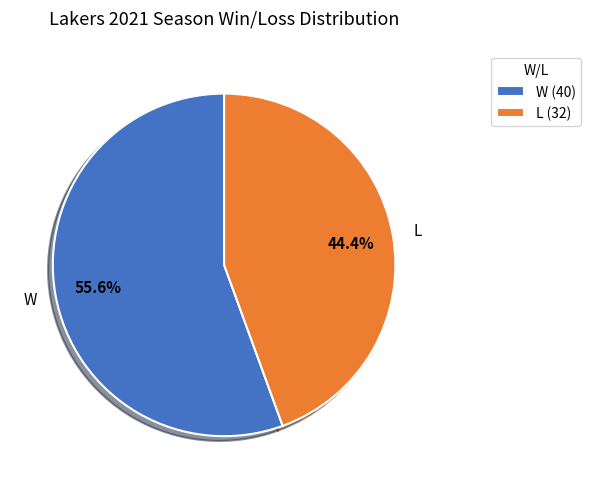

Which has a higher value, W (40) or L (32)?

W (40)